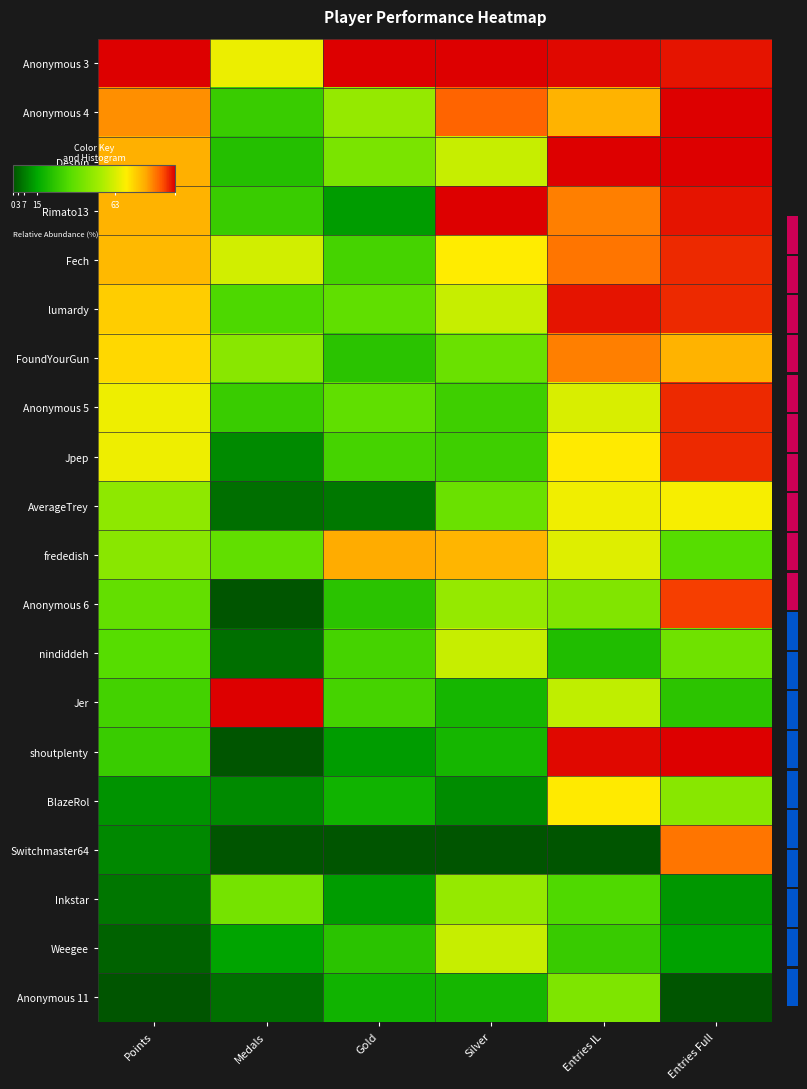

At which category is the sum across all series the highest?

Entries Full